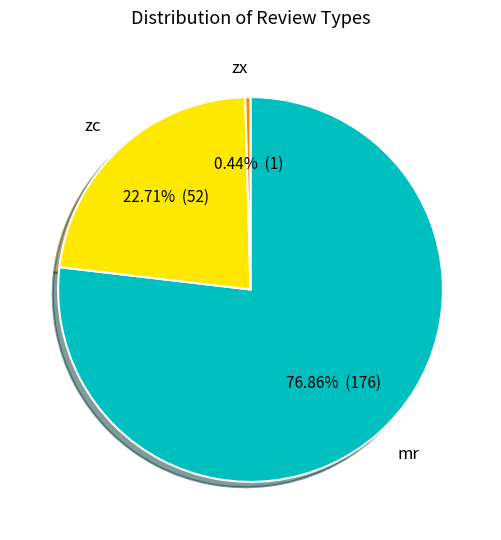

Rank the categories by value from lowest to highest.

zx, zc, mr